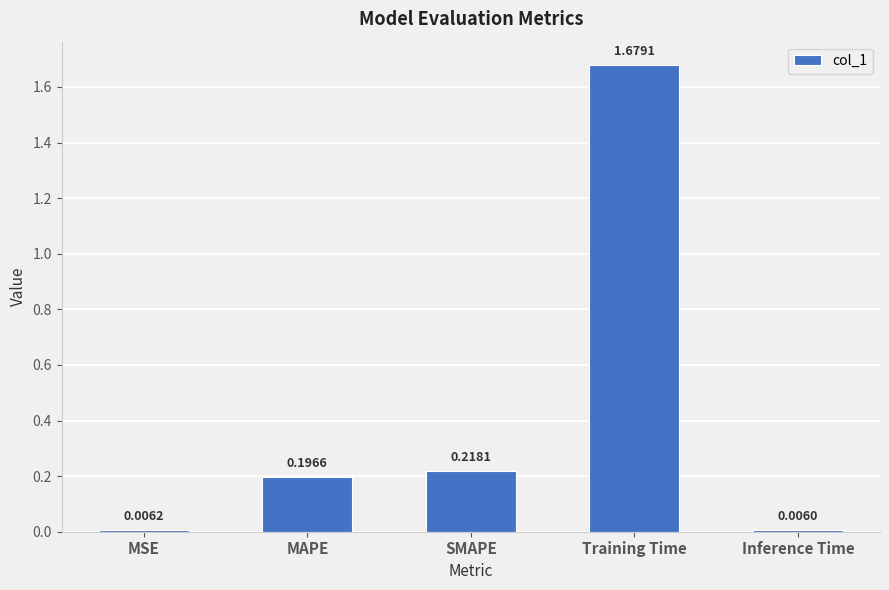

What is the change in value from MSE to SMAPE?

+0.2